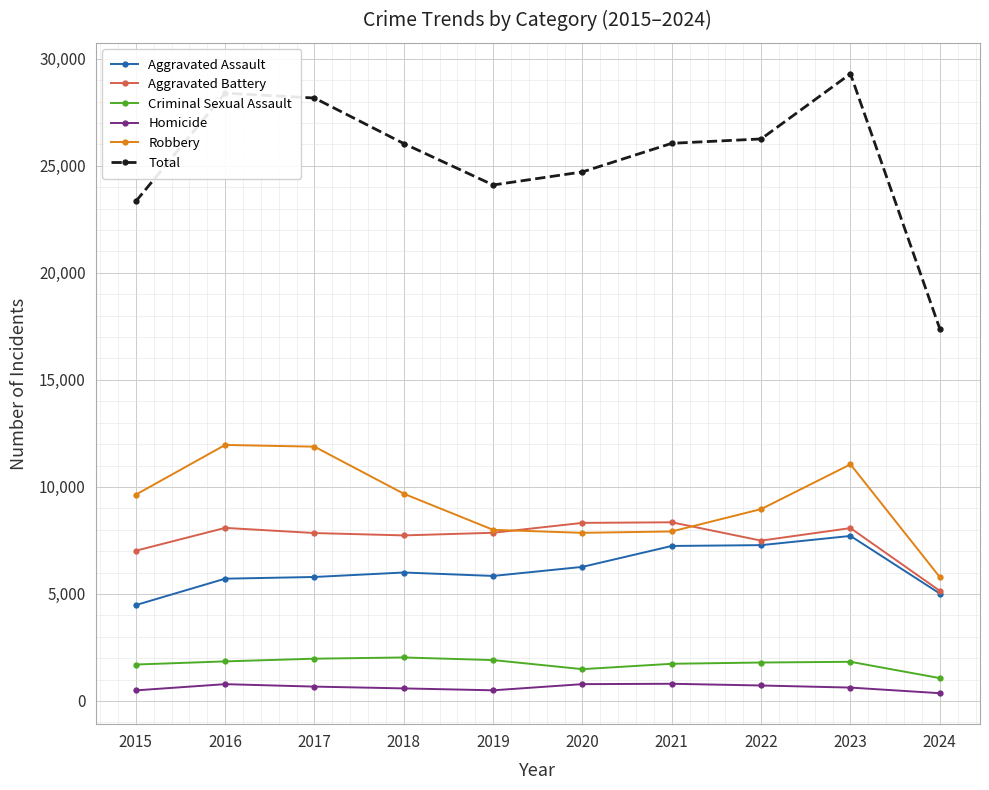

What are all the series names shown in the legend?

Aggravated Assault, Aggravated Battery, Criminal Sexual Assault, Homicide, Robbery, Total